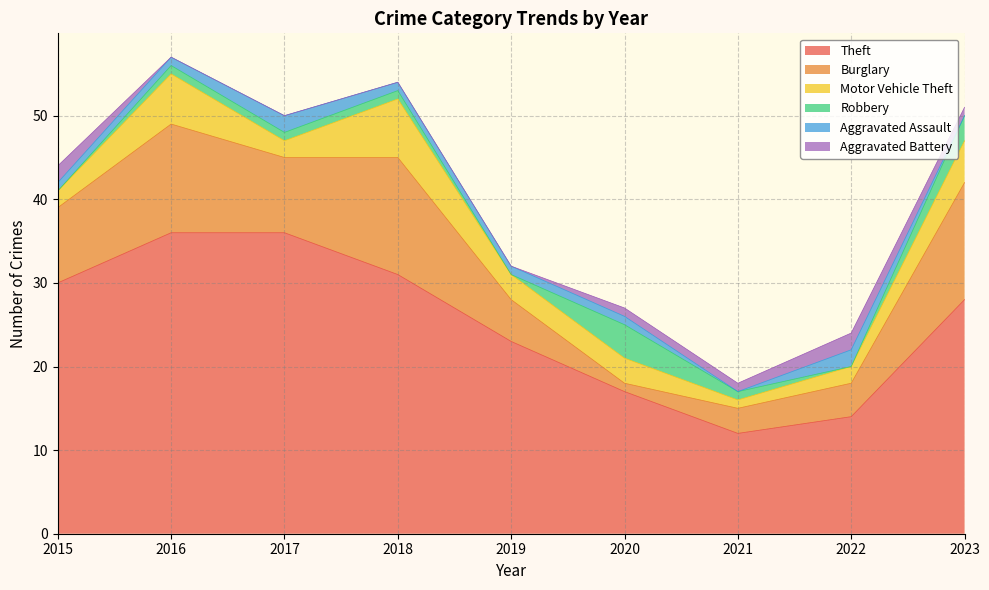

True or false: Aggravated Assault and Burglary cross at least once.

False